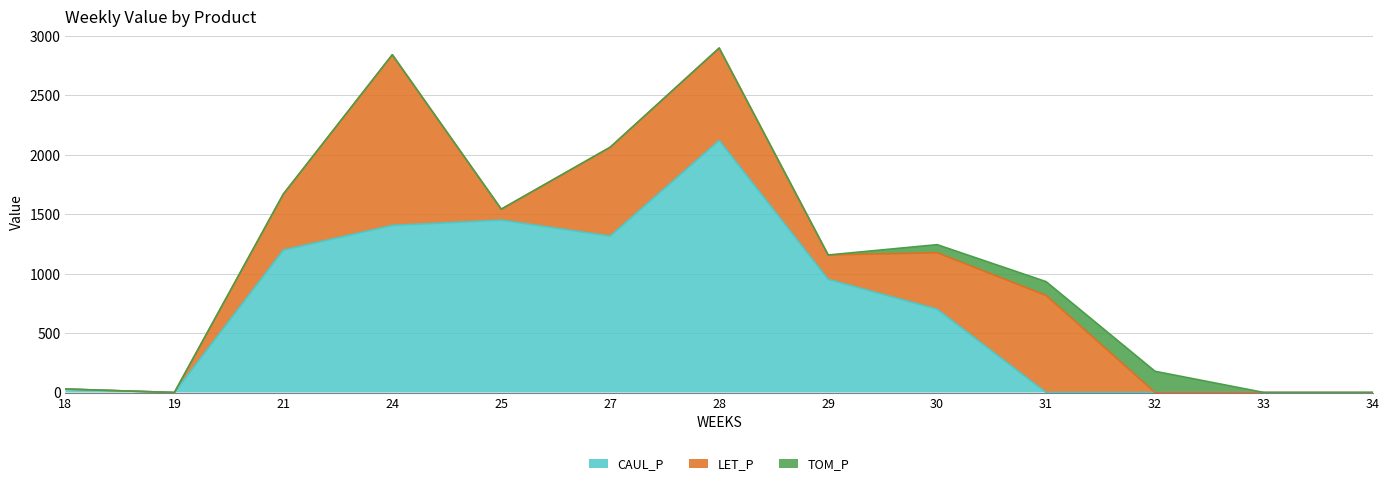

Does the chart display data point markers on the line(s)?

No